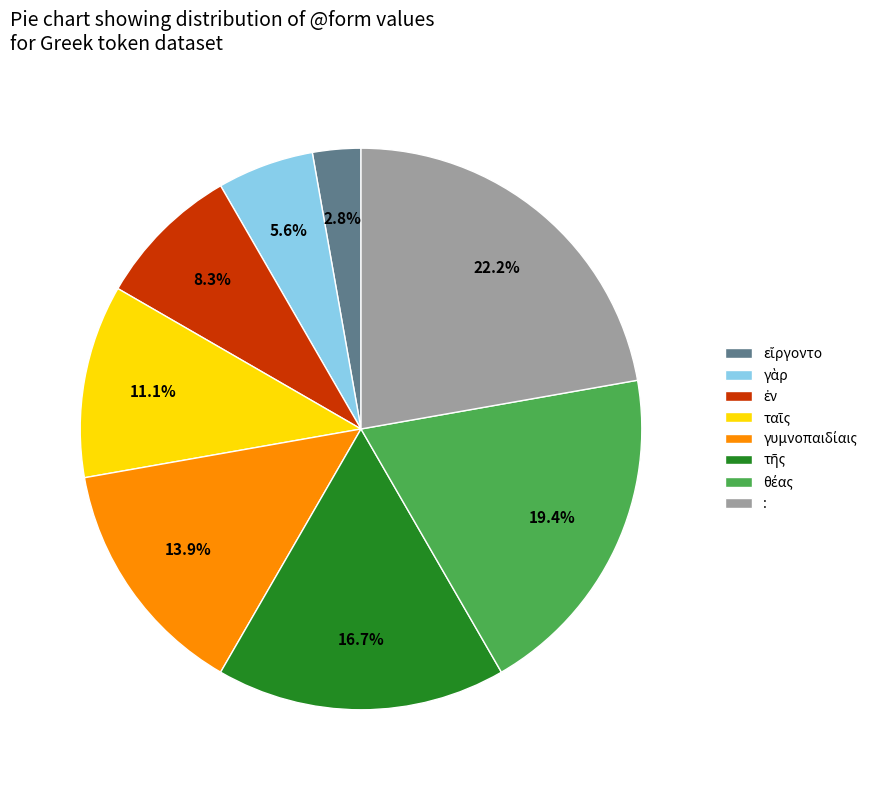

How many slices are in this pie chart?

8